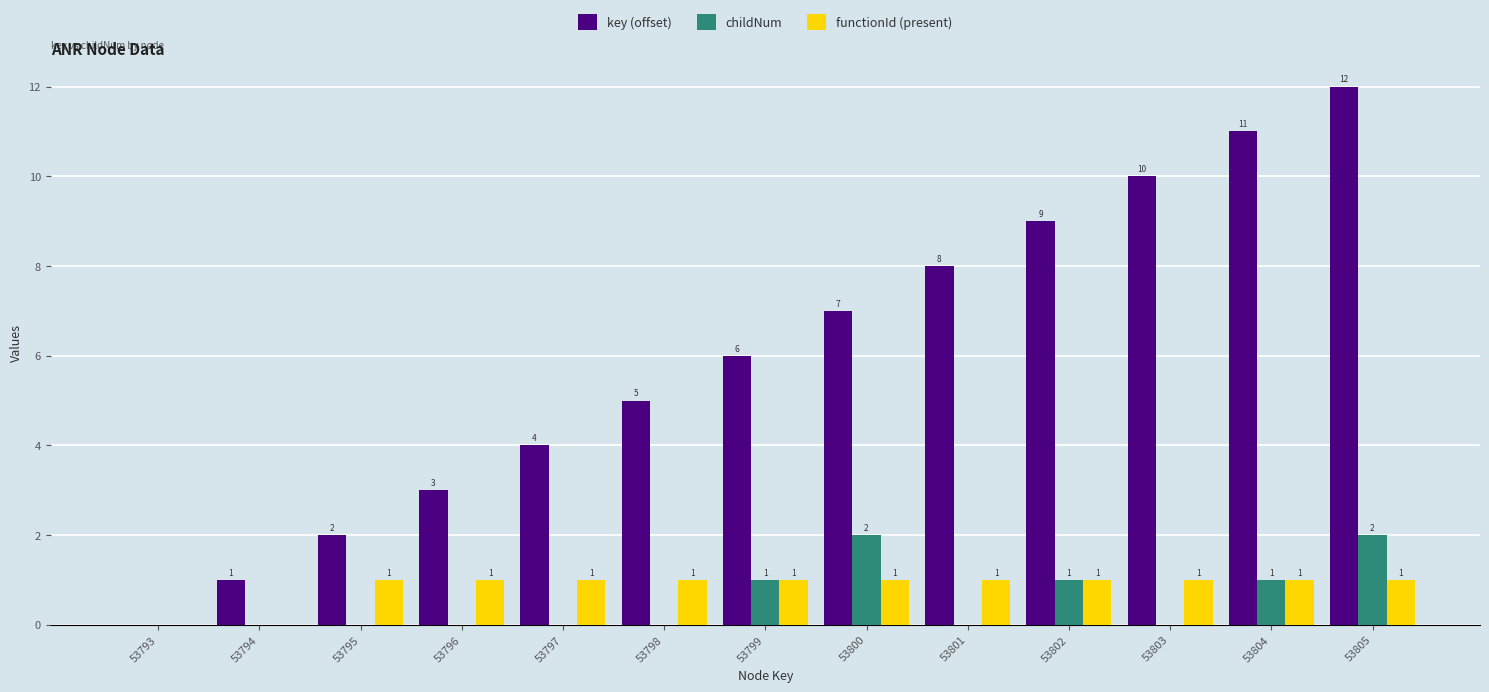

Reading left to right, what are all the values shown in this chart?

key (offset): 53793=0	53794=1	53795=2	53796=3	53797=4	53798=5	53799=6	53800=7	53801=8	53802=9	53803=10	53804=11	53805=12
childNum: 53793=0	53794=0	53795=0	53796=0	53797=0	53798=0	53799=1	53800=2	53801=0	53802=1	53803=0	53804=1	53805=2
functionId (present): 53793=0	53794=0	53795=1	53796=1	53797=1	53798=1	53799=1	53800=1	53801=1	53802=1	53803=1	53804=1	53805=1